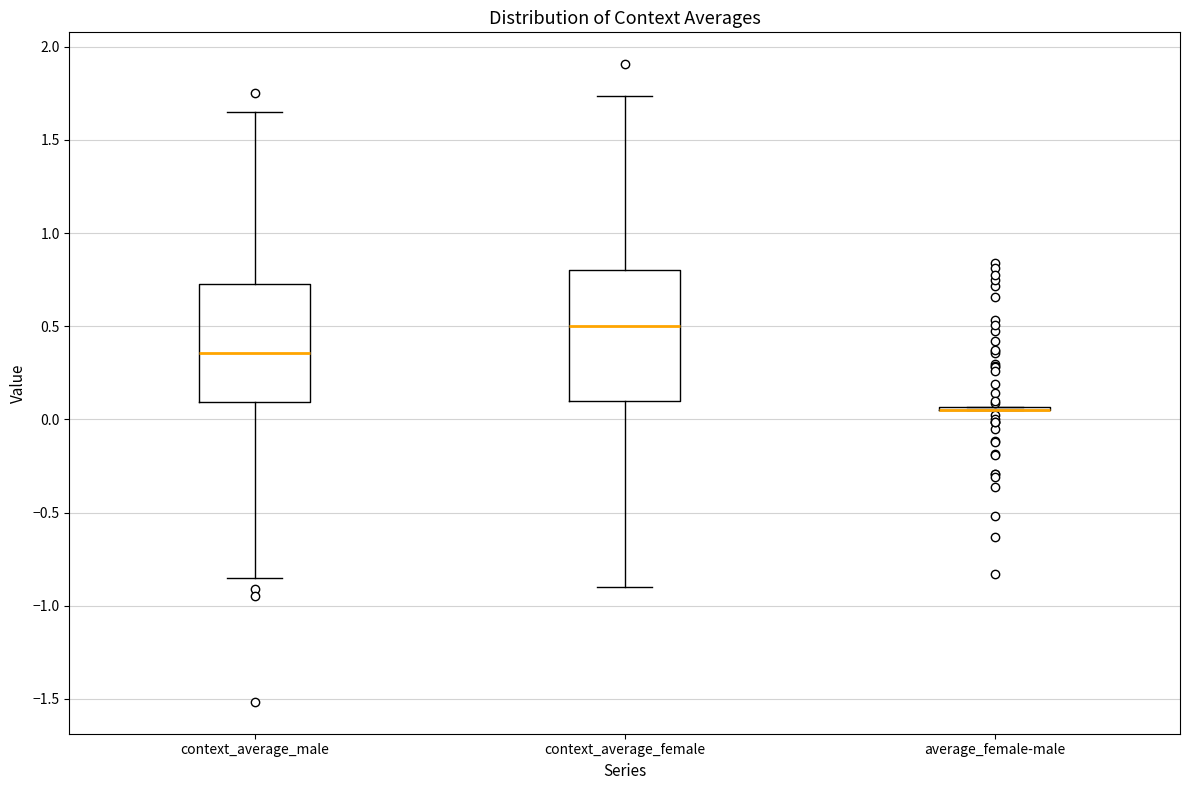

Where is the upper edge of the box for context_average_male on the y-axis? The values are not printed on the chart, so give them approximately, as read against the axis.

0.75